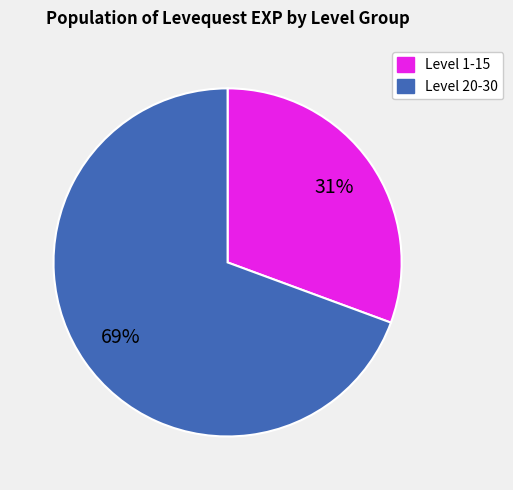

To the nearest percent, what is the average slice percentage?

50%